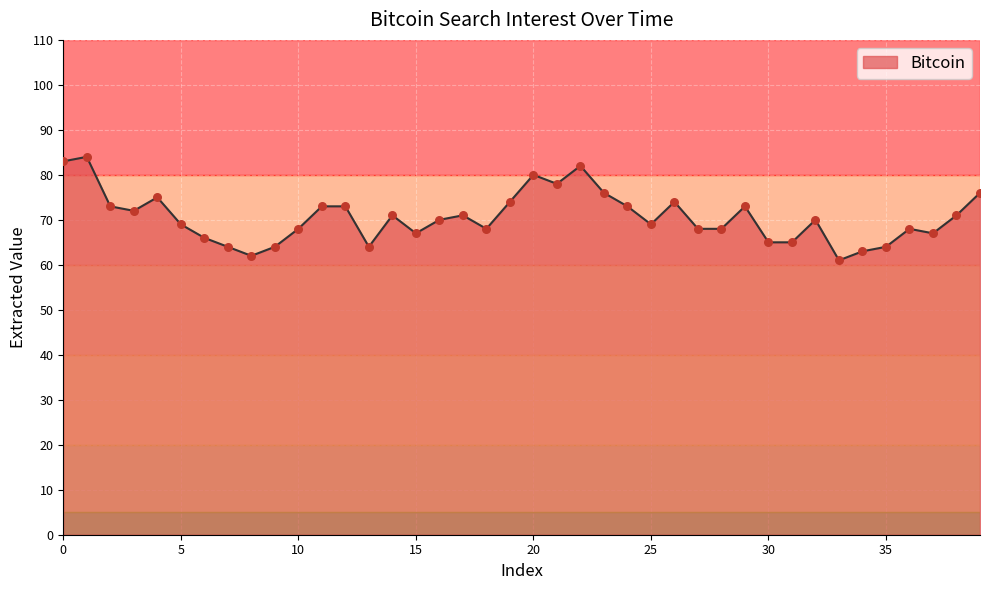

What is the greatest value displayed?

84